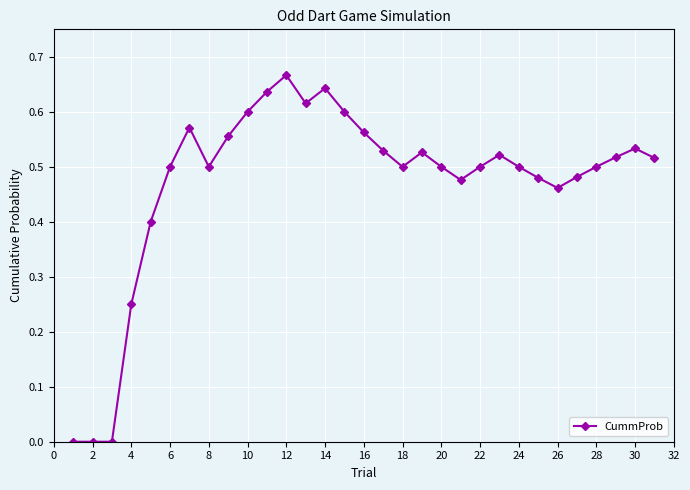

What is the sum of all values?

14.6